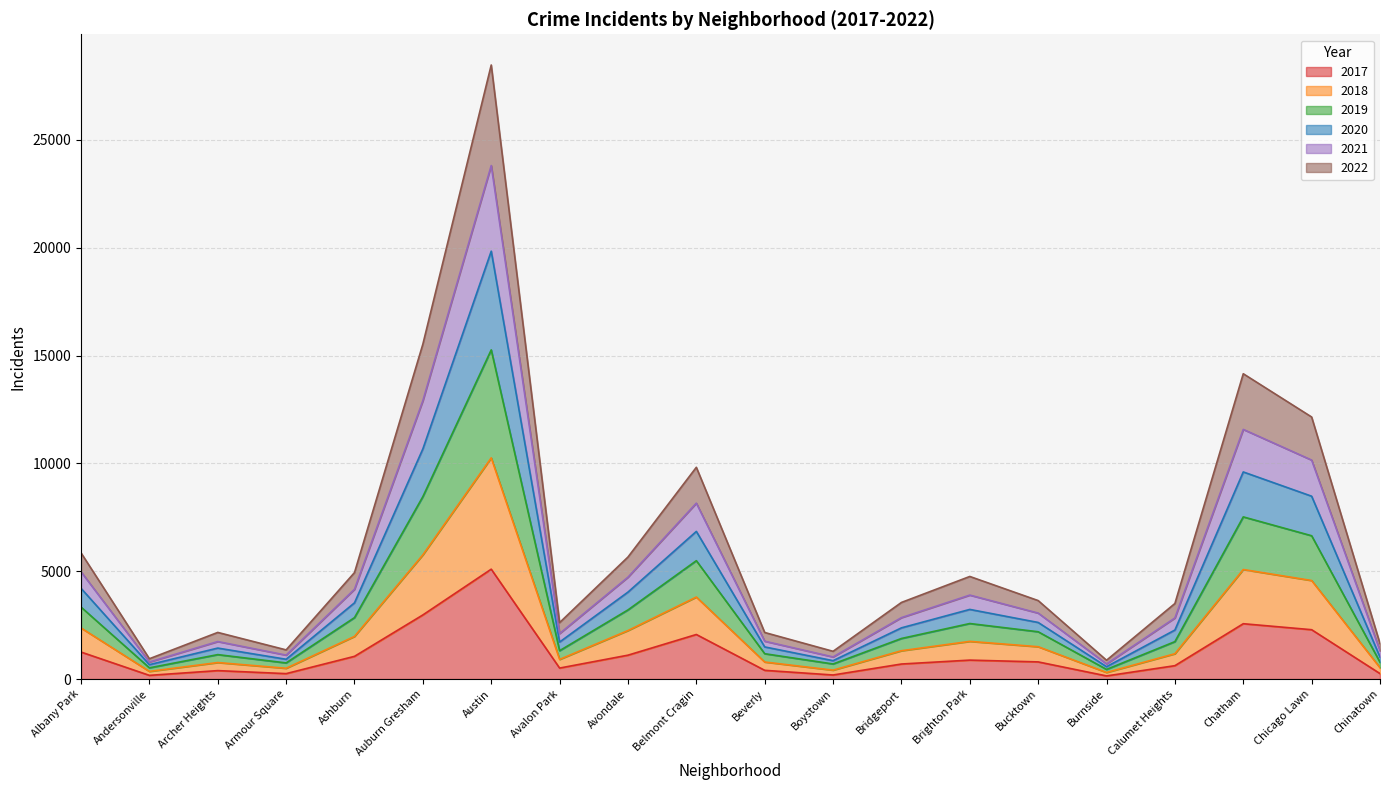

At which label does 2017 reach its peak?

Austin